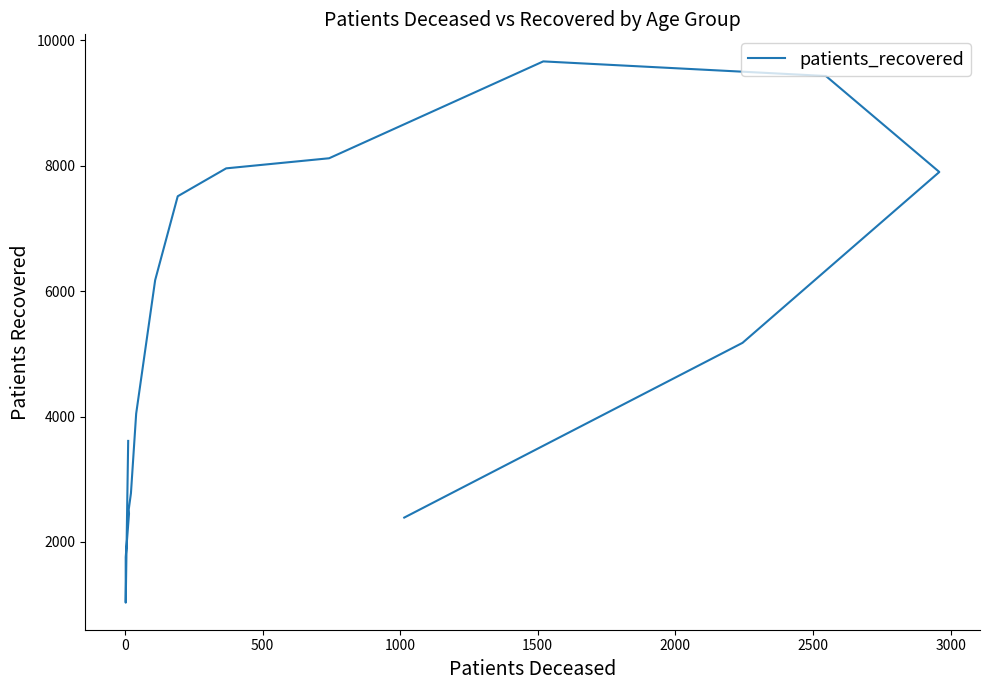

Is it true that the value at 13 is 13086?

False